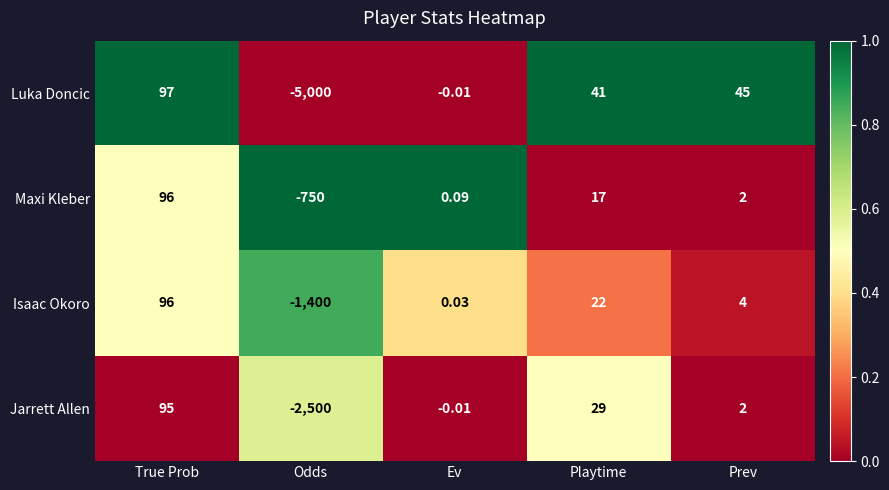

Between True Prob and Ev, which series saw the biggest shift?

Luka Doncic